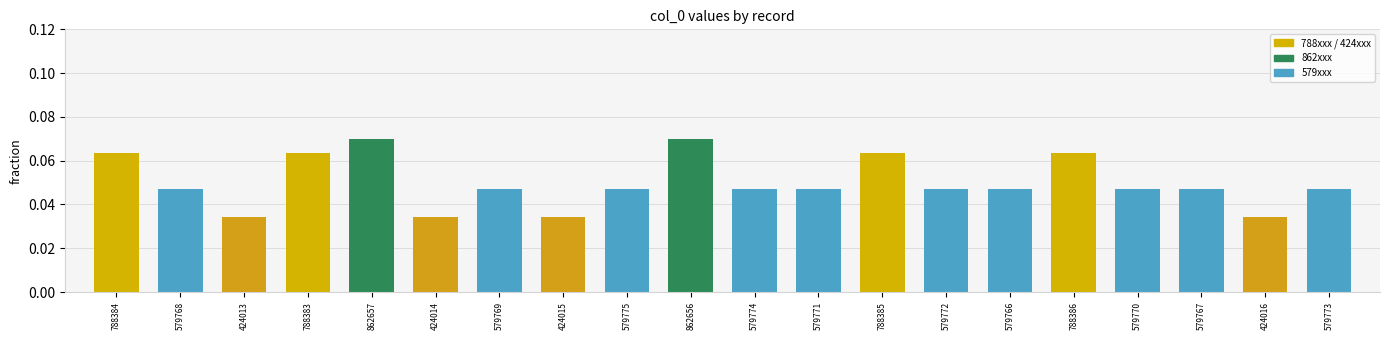

What is the sum of all values?

1.0